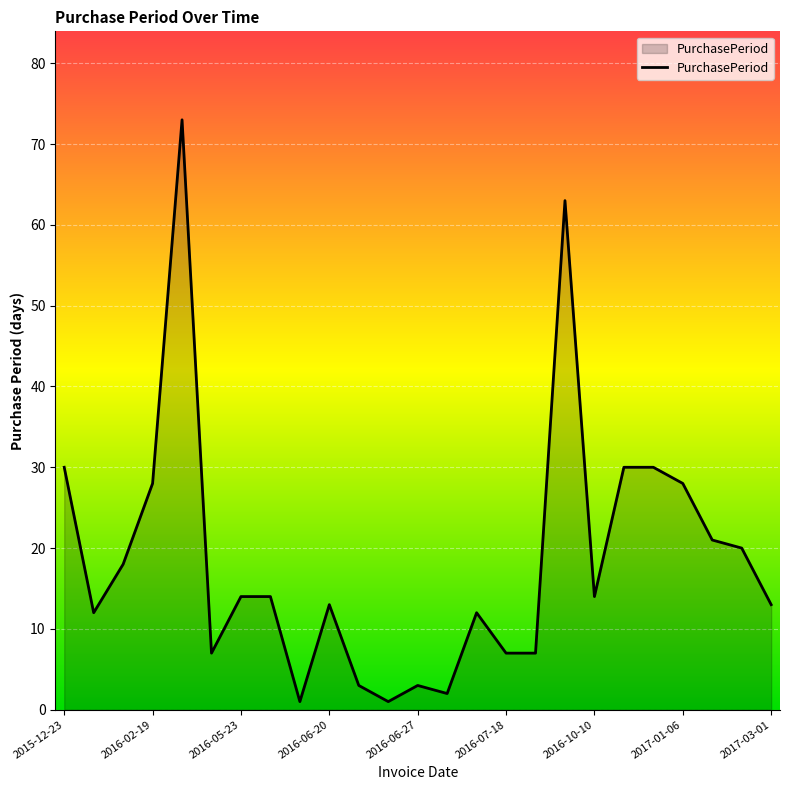

What is the difference between the maximum and minimum values?

72